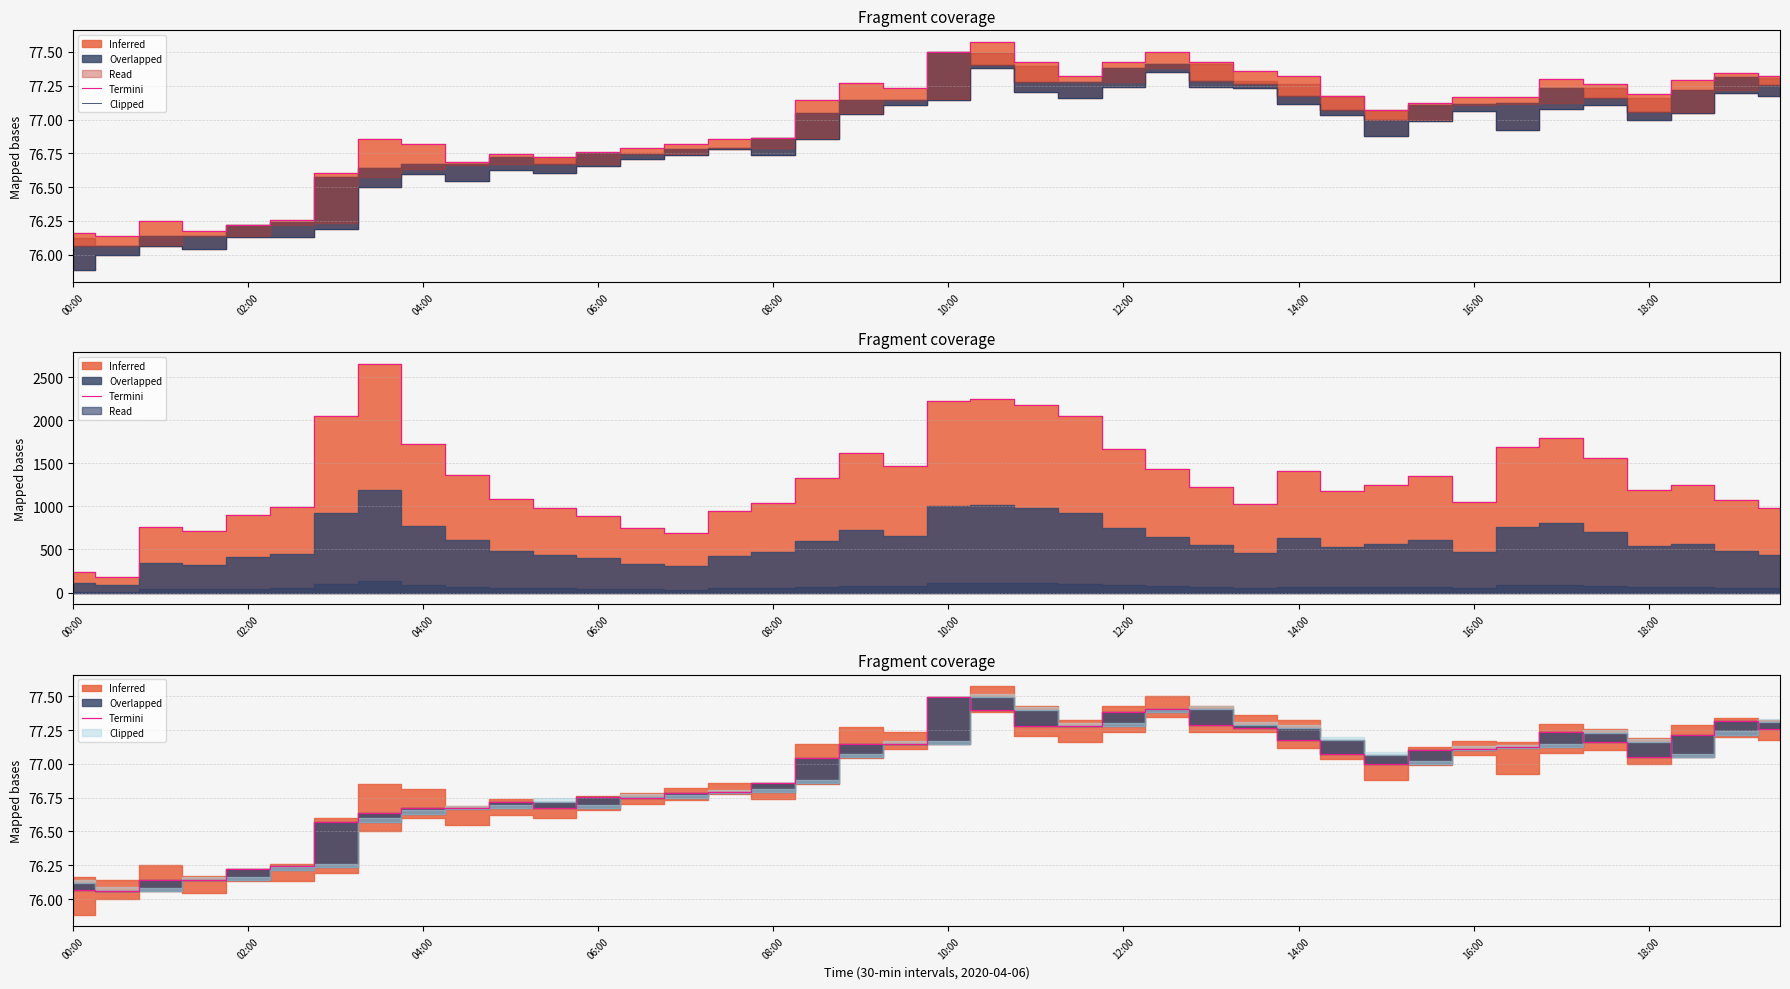

What is the difference between the Clipped values at 10:00 and 29?

0.9